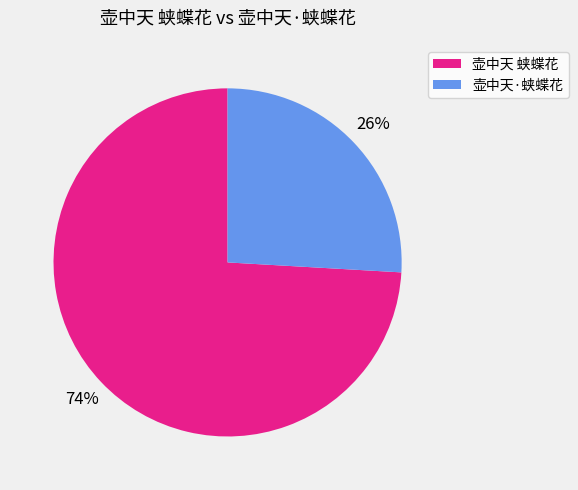

Between 壶中天·蛱蝶花 and 壶中天 蛱蝶花, which is larger?

壶中天 蛱蝶花